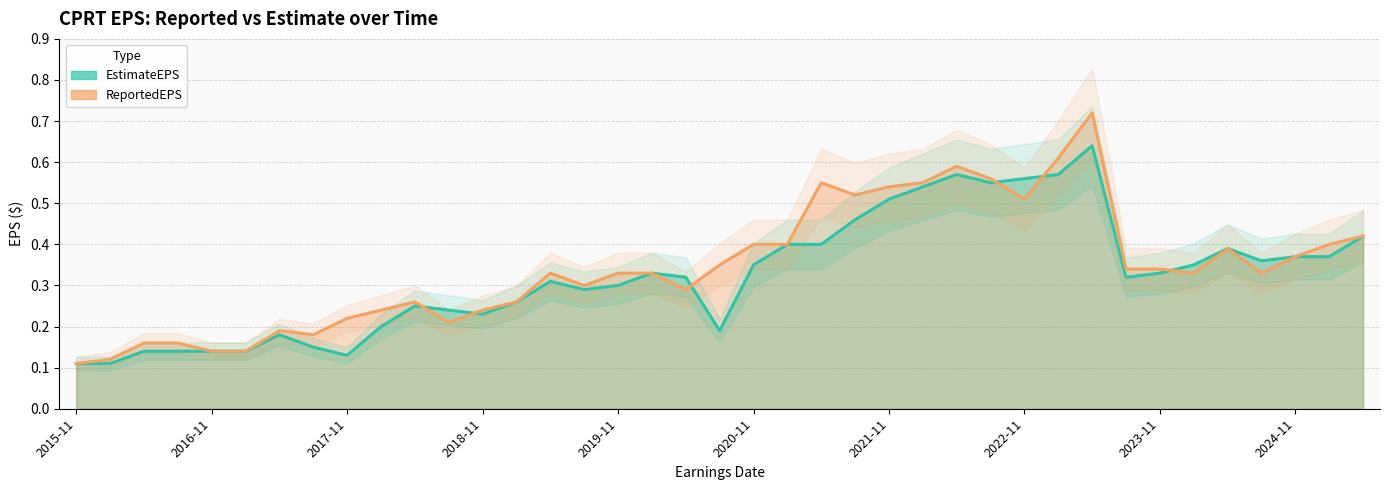

Count the number of data series in this chart.

2